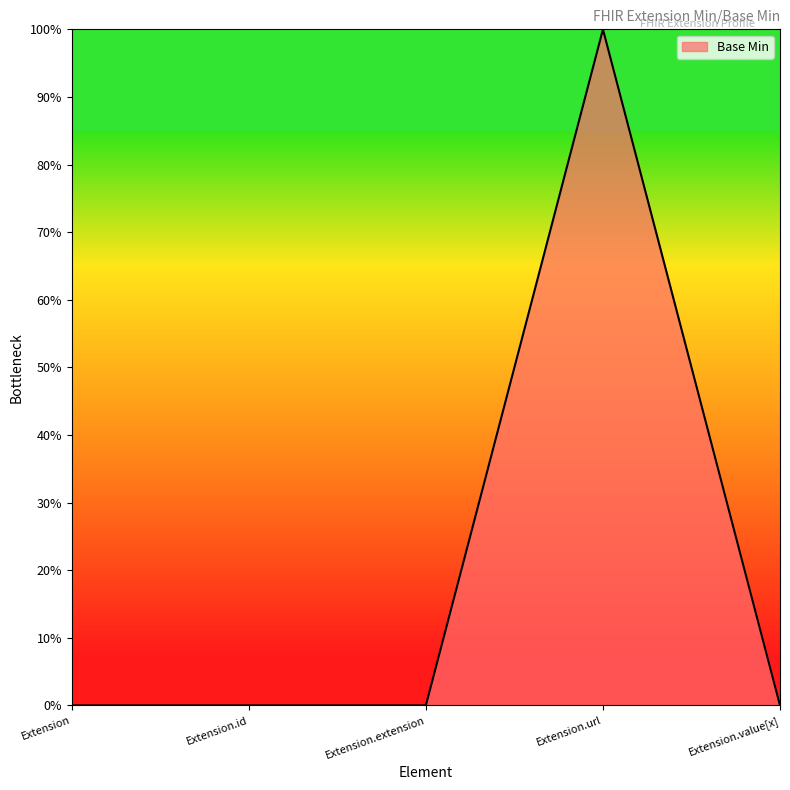

How many values are between 0 and 1?

5